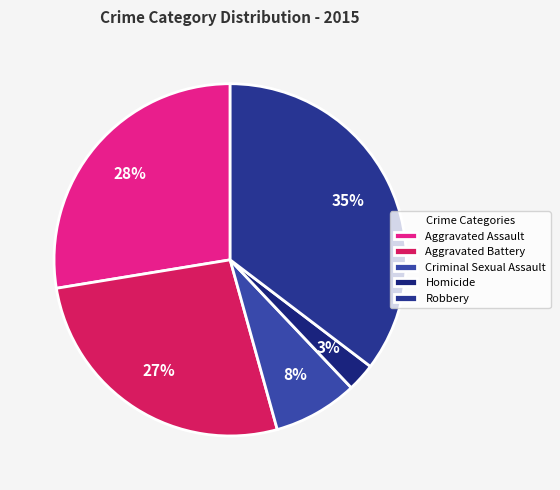

What is the total percentage of Criminal Sexual Assault and Aggravated Assault?

35.3%